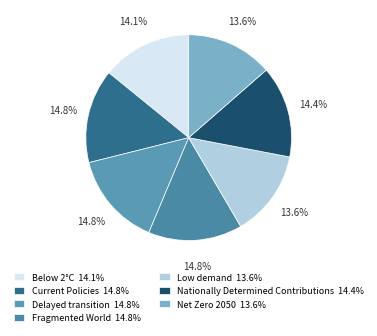

The Below 2°C slice represents 14% of the pie. True or false?

True